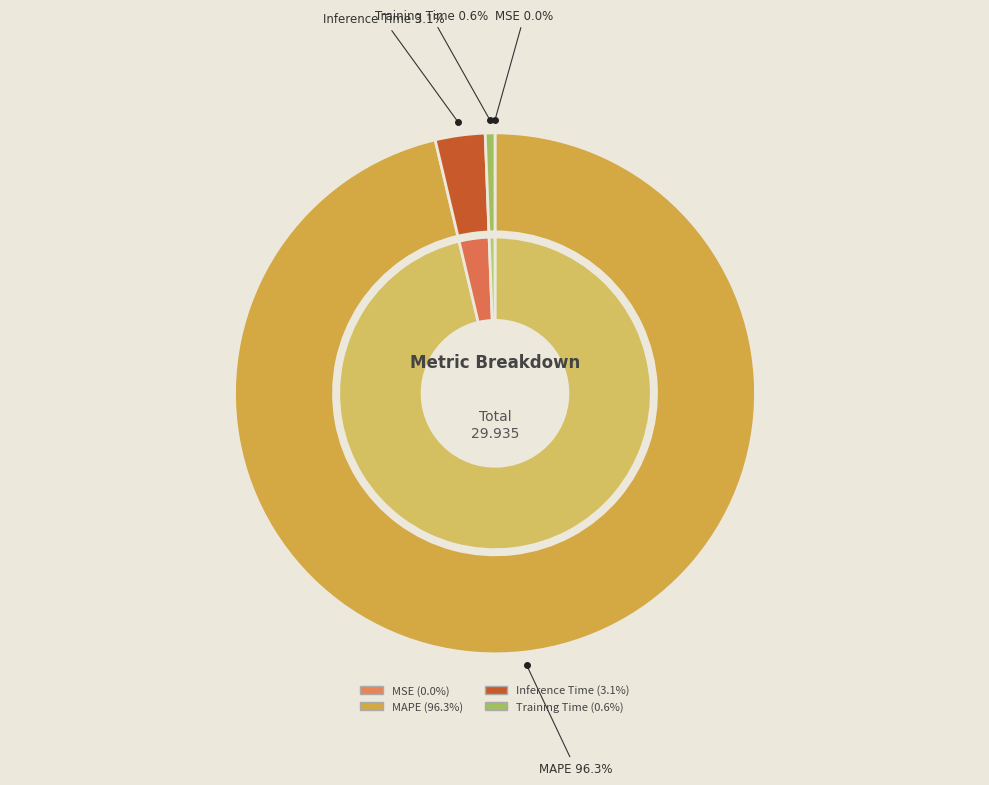

Rank the categories by value from highest to lowest.

MAPE, Inference Time, Training Time, MSE